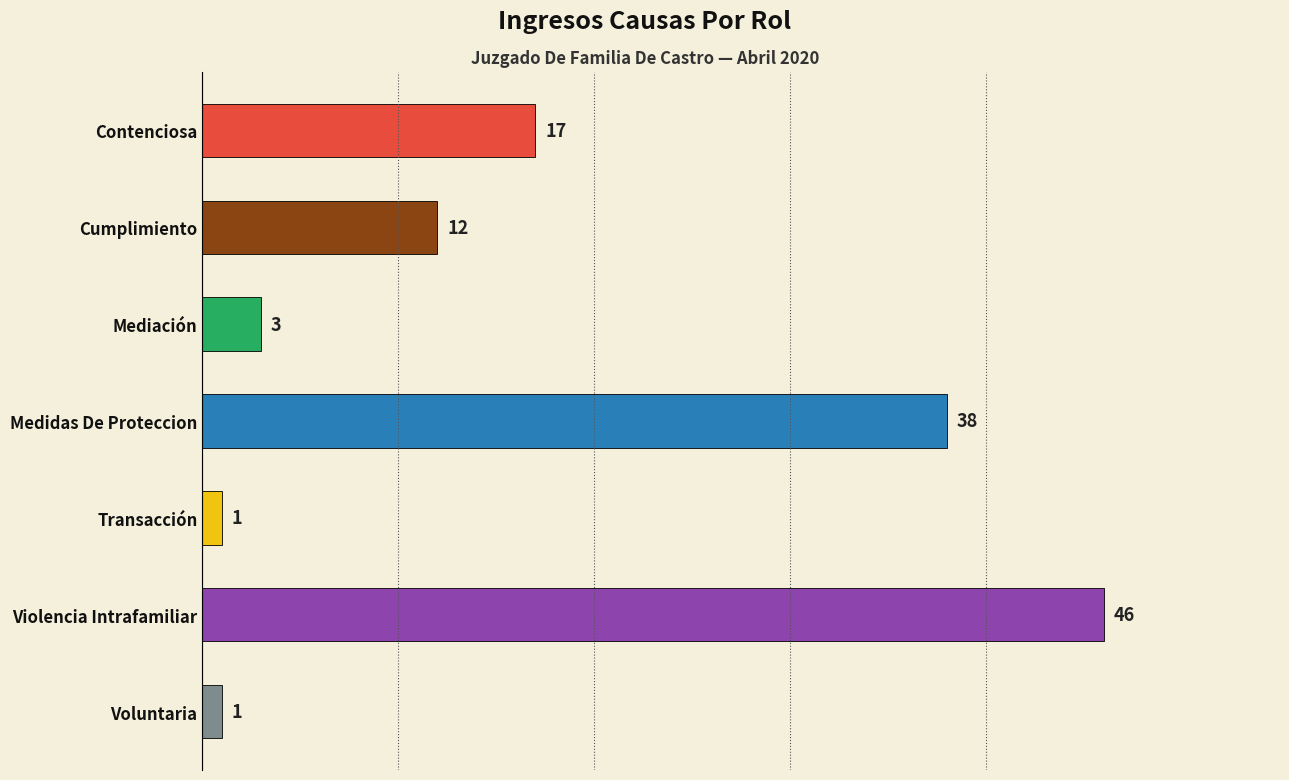

What is the change in value from Medidas De Proteccion to Contenciosa?

-21